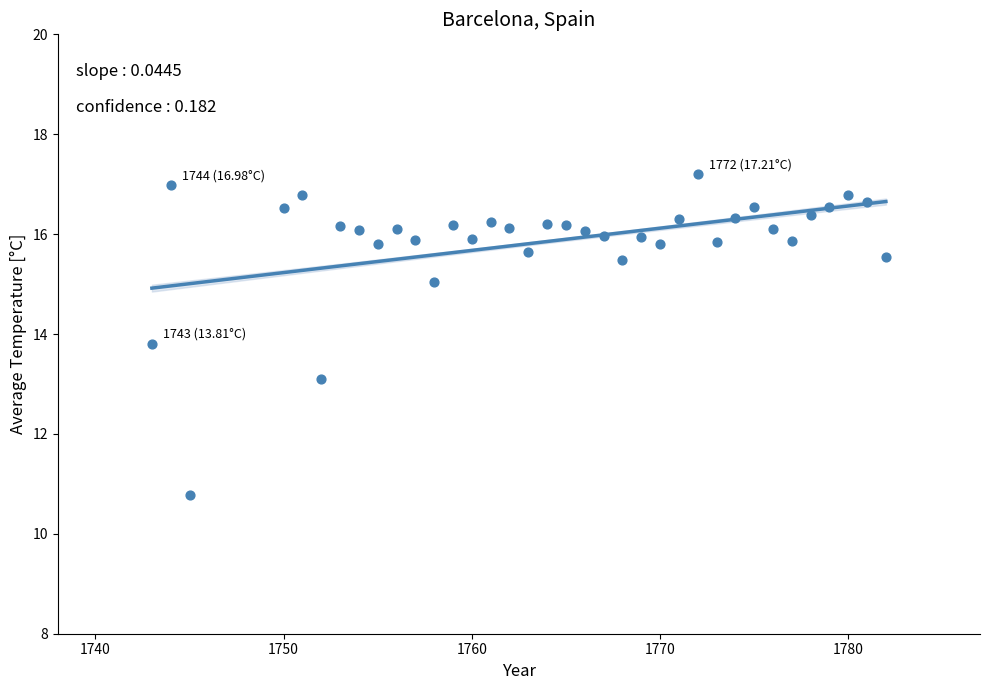

What is the range of X values (max minus min)?

39.0